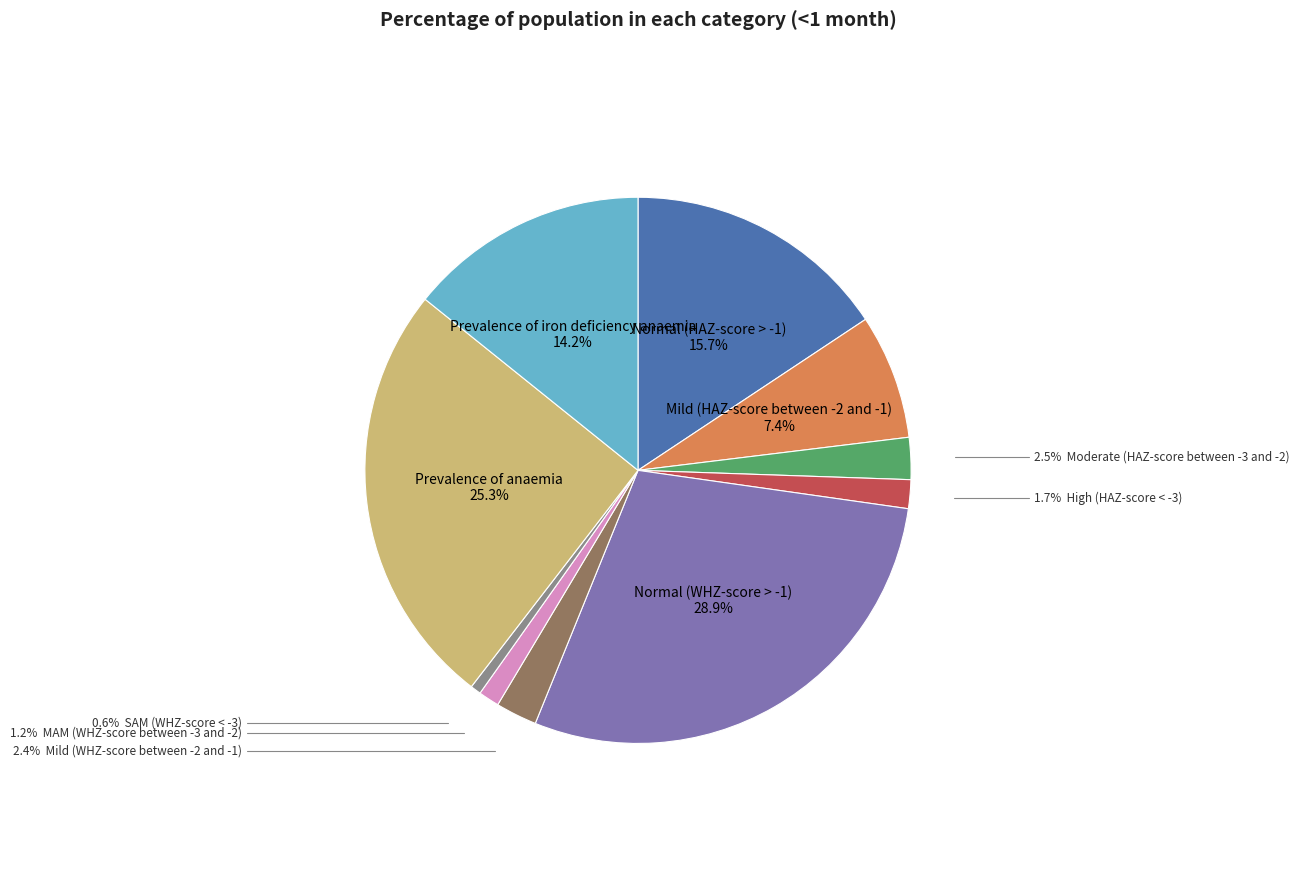

Does any single category account for the majority?

No